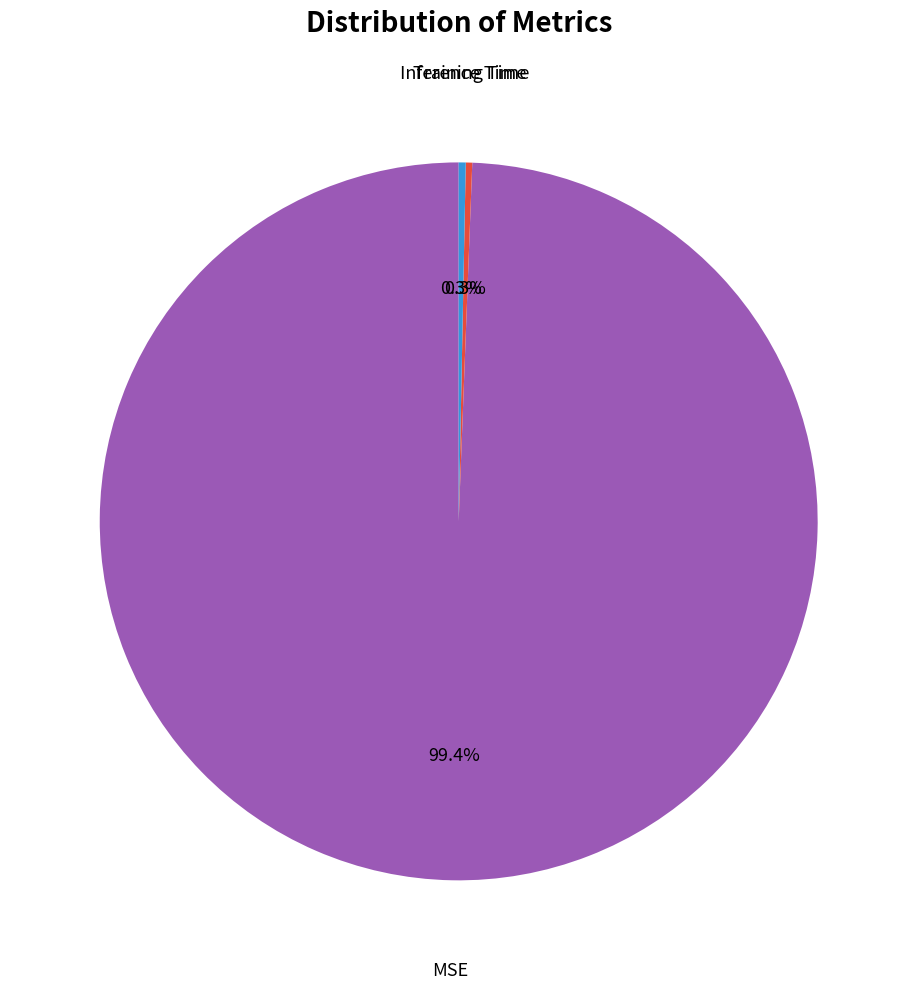

How many segments does this pie chart have?

3